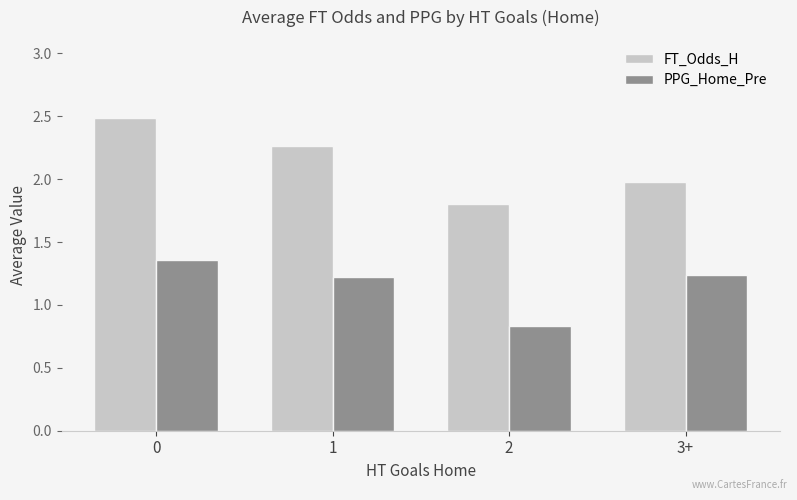

Does the chart contain any negative values?

No